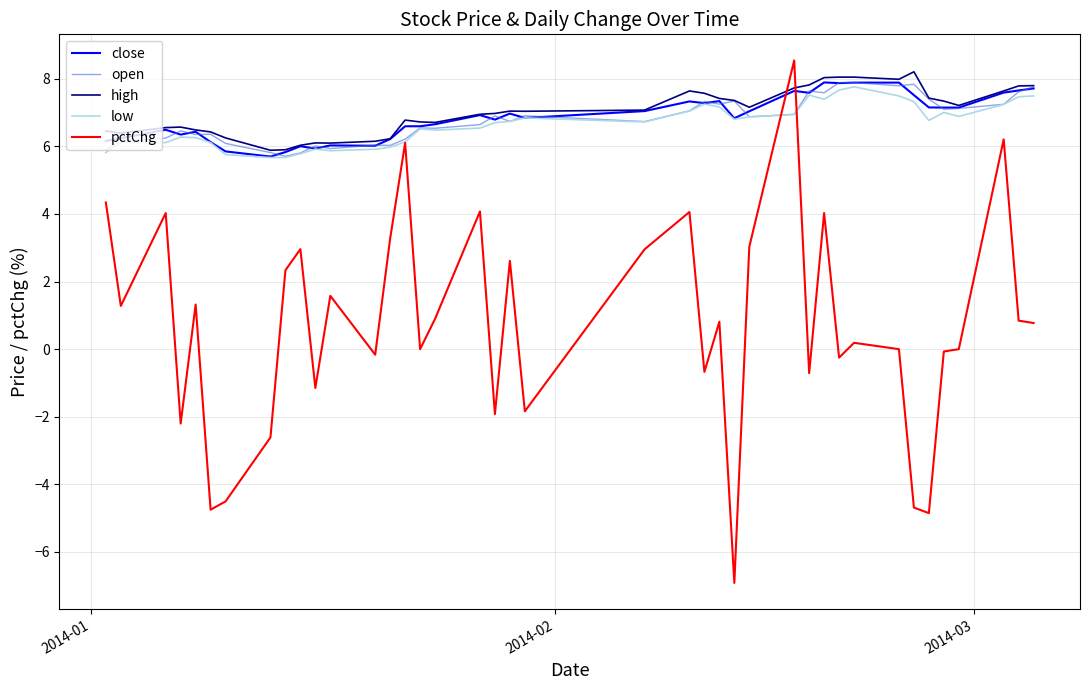

How many lines are shown in the chart?

5